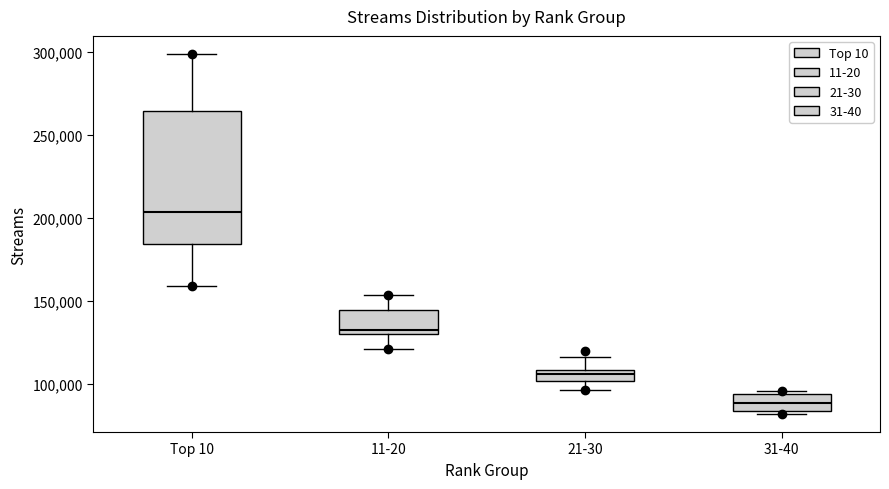

Which box is the tallest, from its lower edge to its upper edge?

Top 10